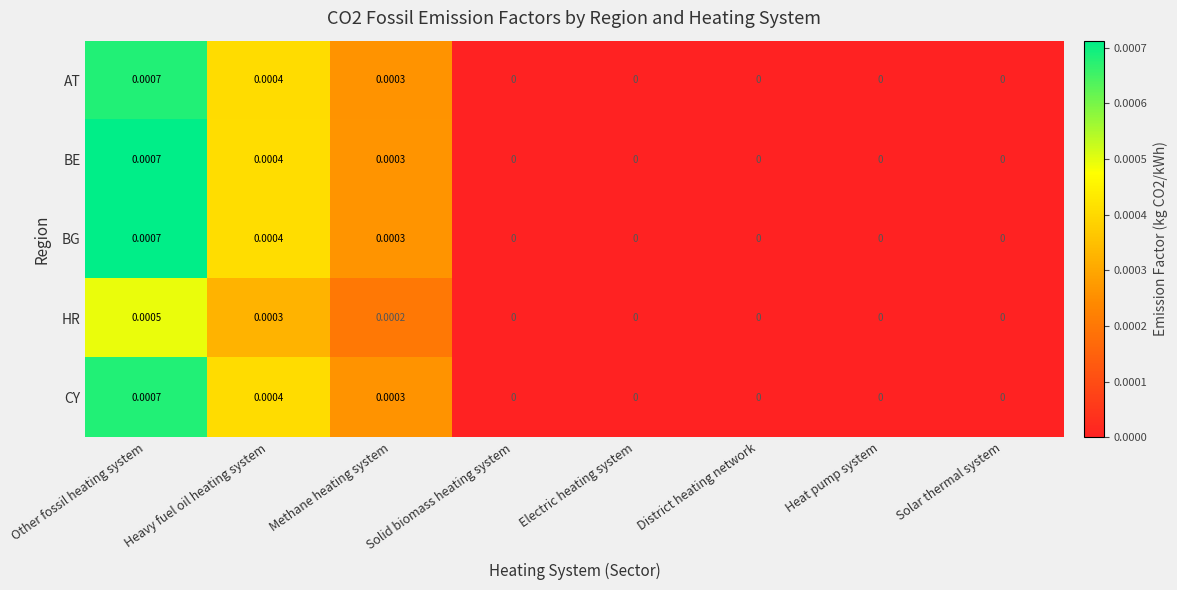

At which label does BG reach its peak?

Other fossil heating system